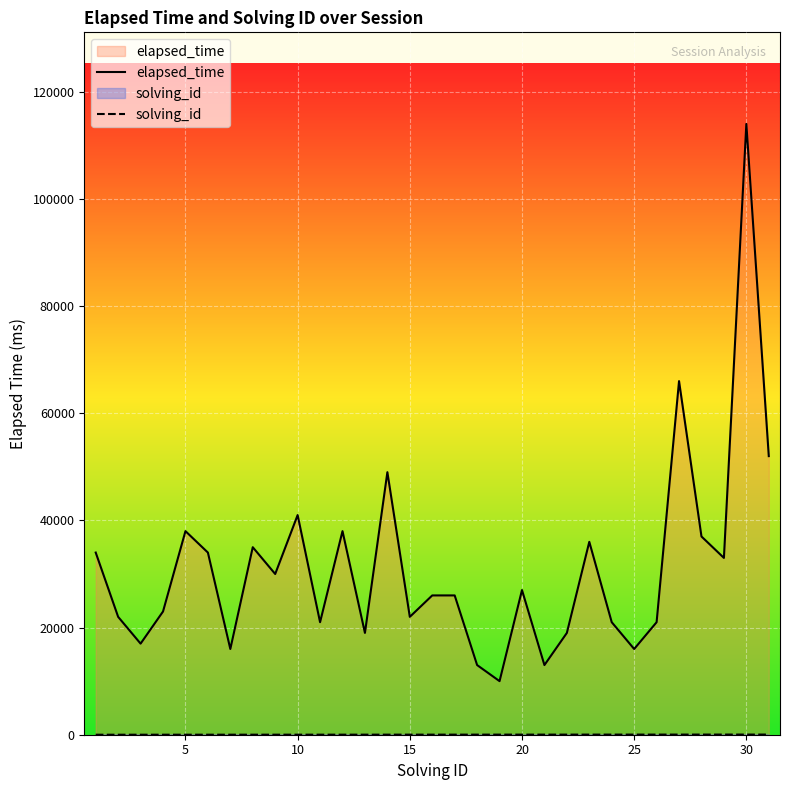

What is the total value across all series at 15?

22015